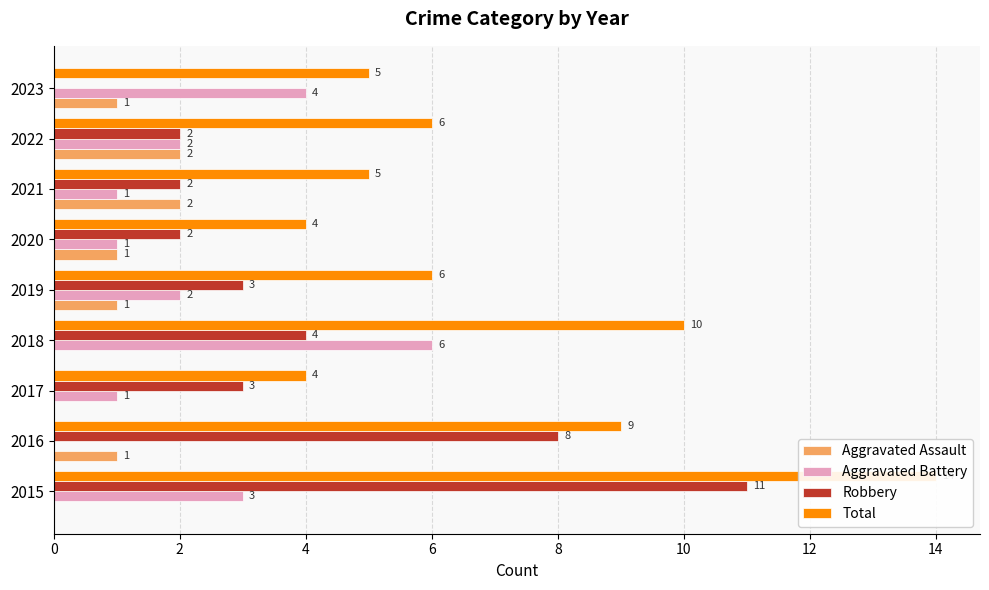

How many categories are shown in the chart?

9